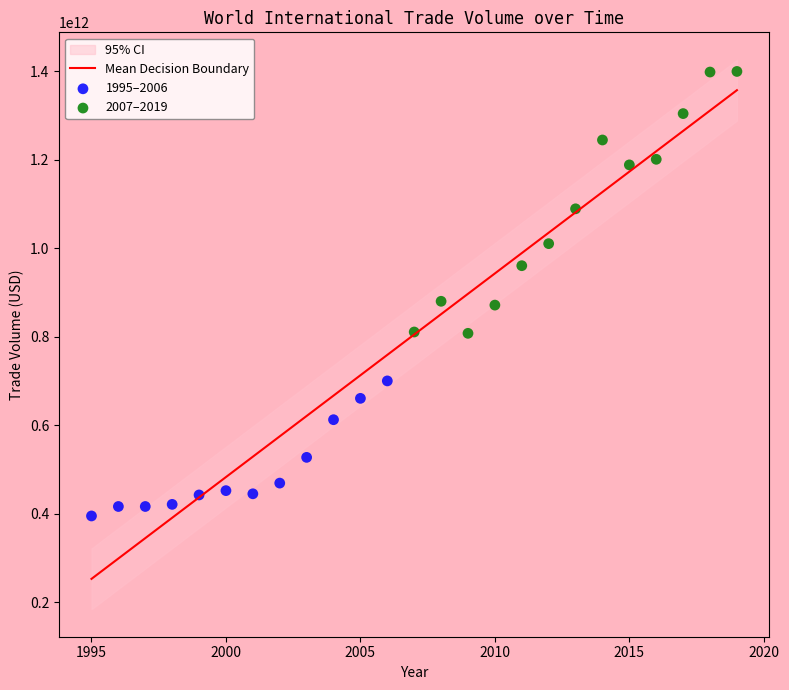

Which series has the widest spread of Y values?

2007–2019